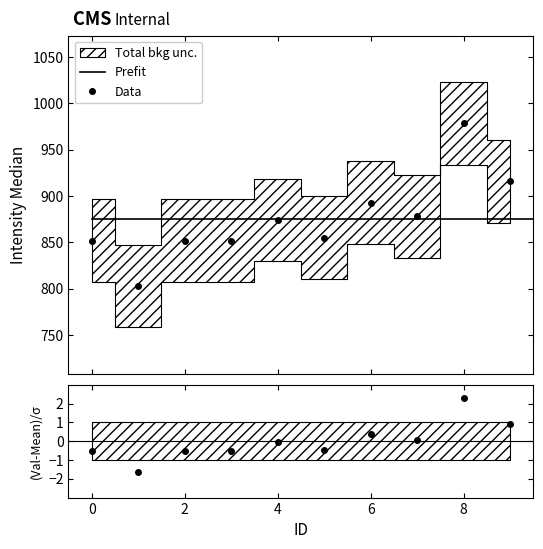

Where is the first local minimum?

1